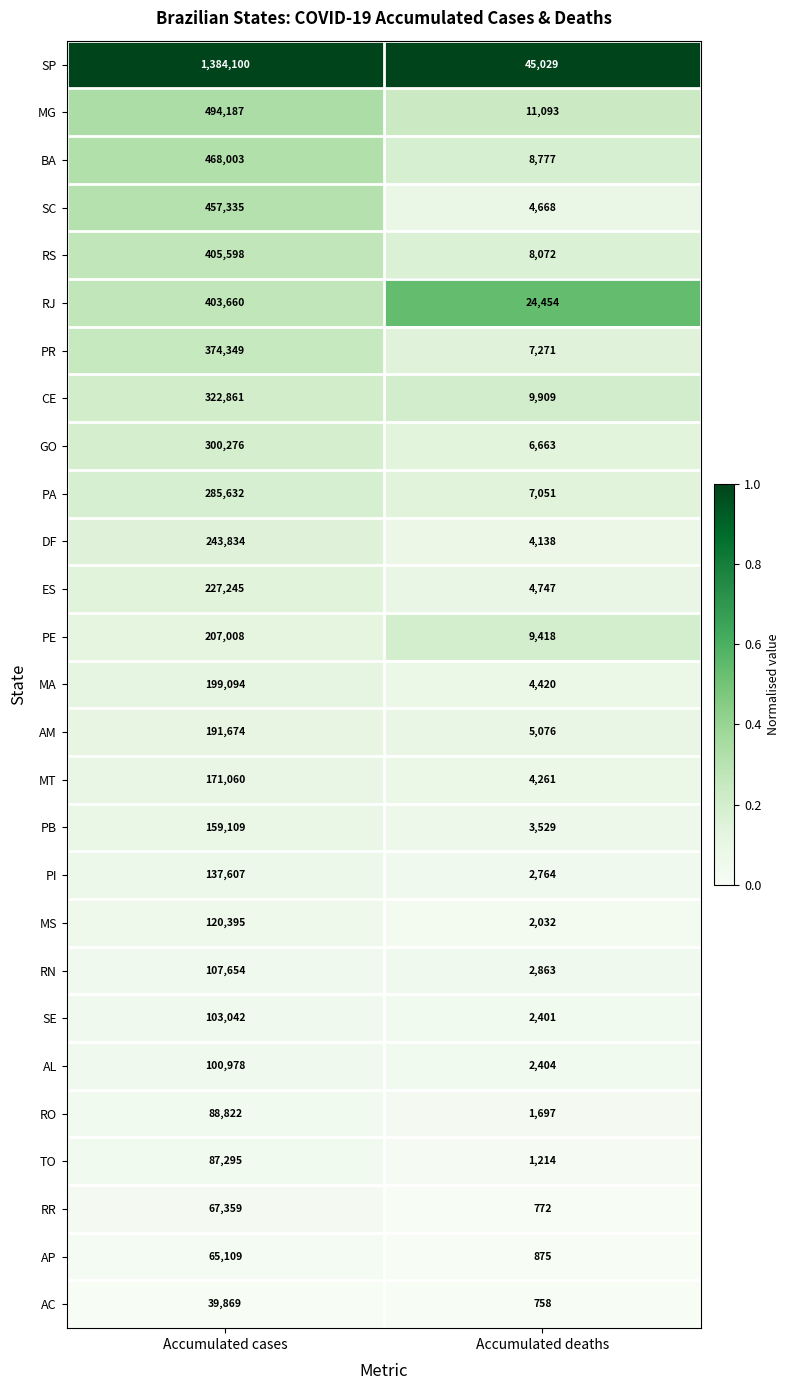

The value of SC at Accumulated deaths is 6874. True or false?

False